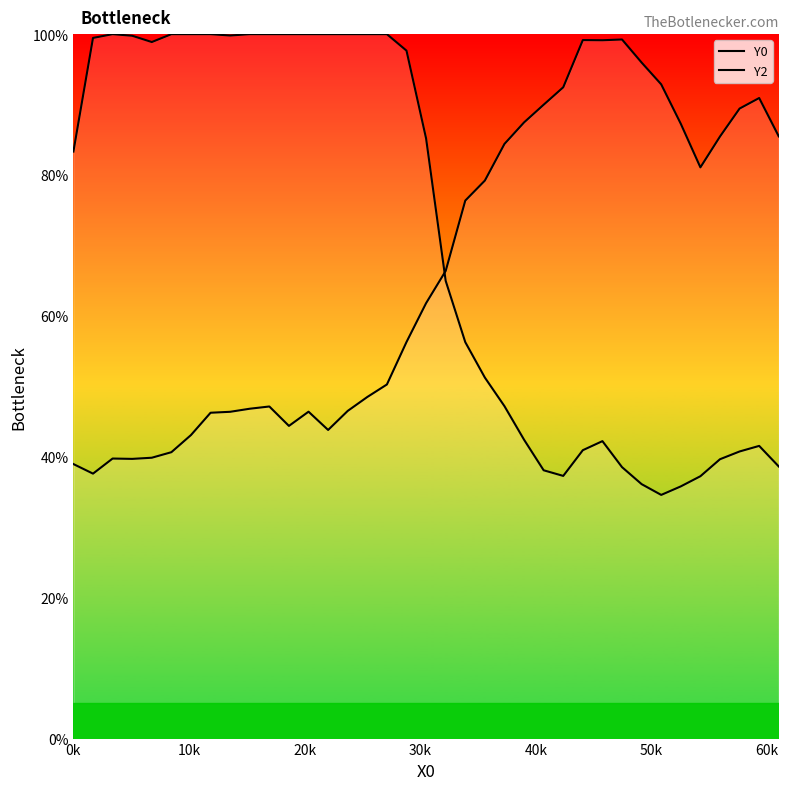

What are all the series names shown in the legend?

Y0, Y2